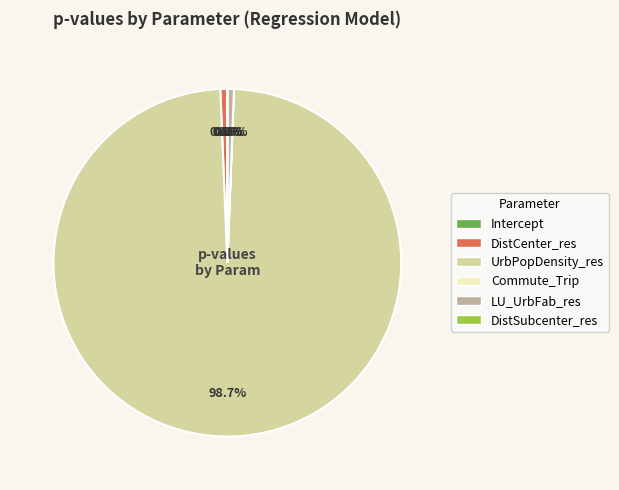

What is the majority slice?

UrbPopDensity_res